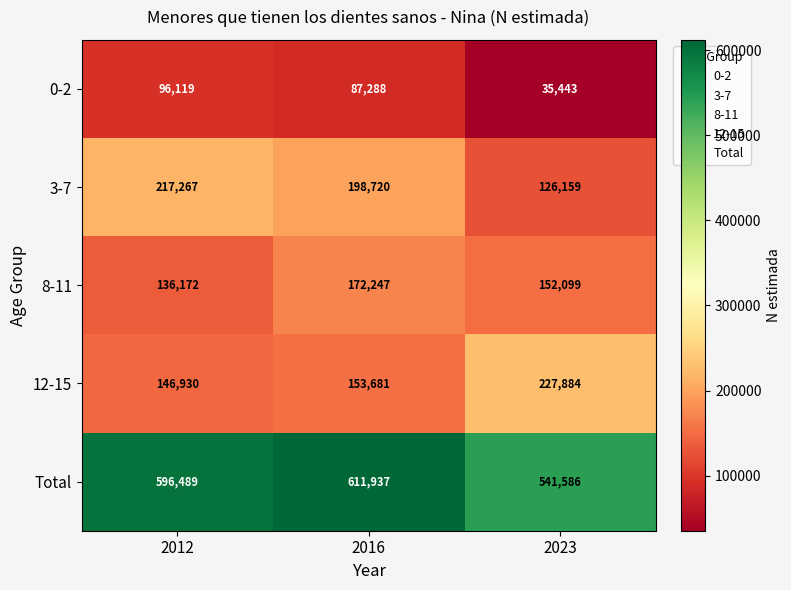

Which label corresponds to the largest value in the chart?

2016